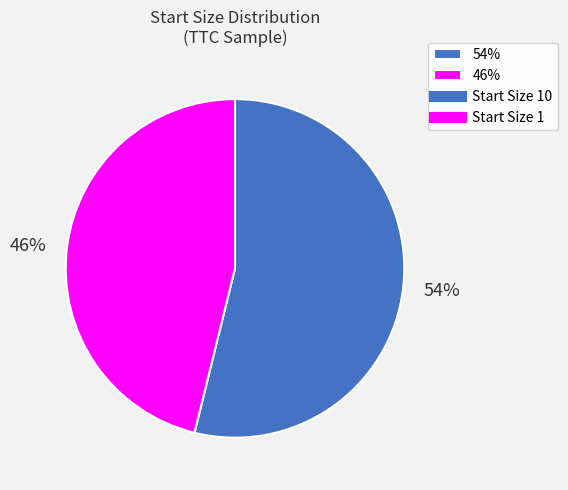

Which slice is the largest?

54%